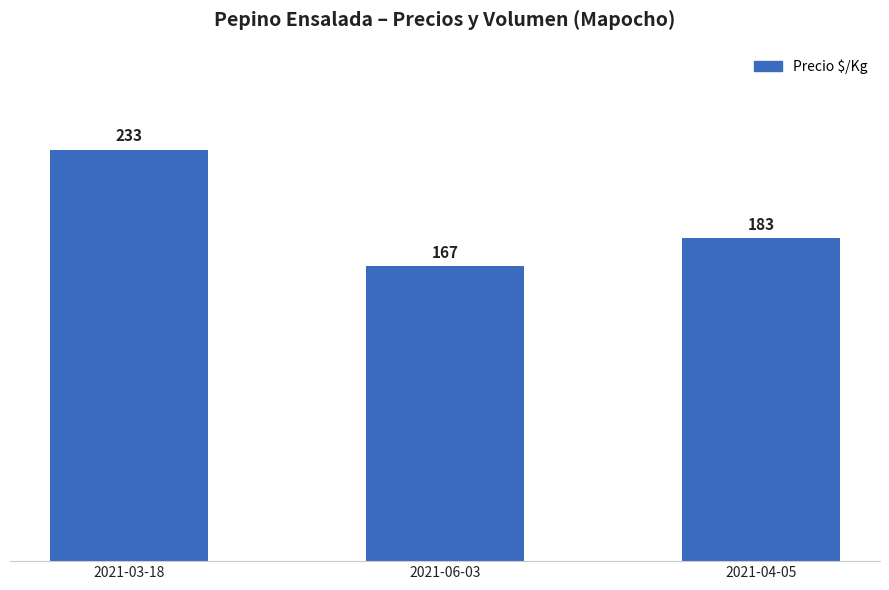

Does the chart contain any negative values?

No